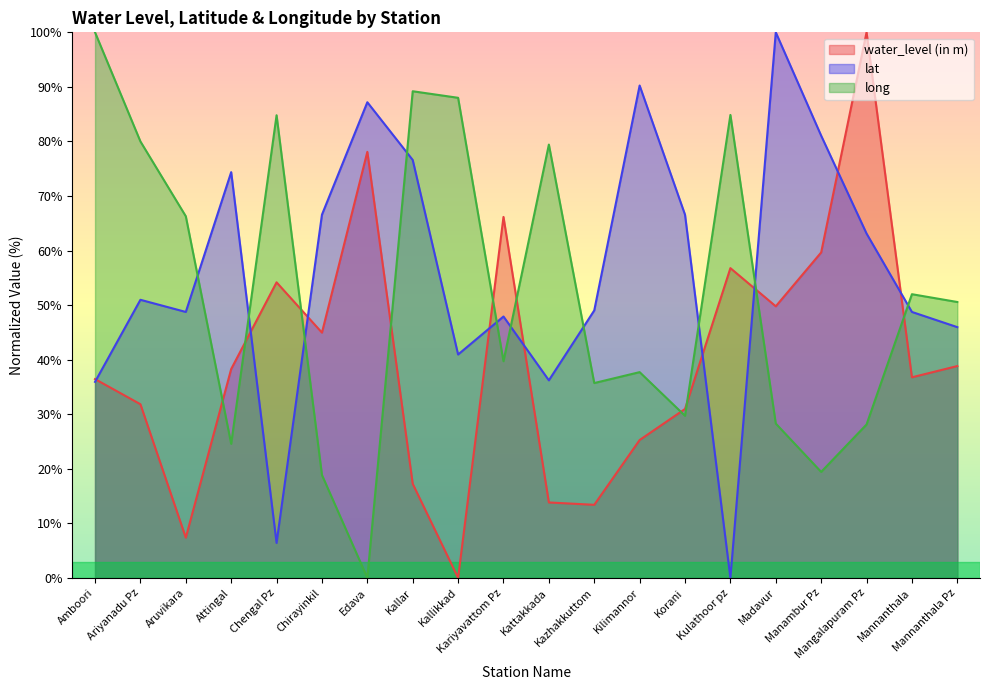

What is the average value of the long series?

51.9